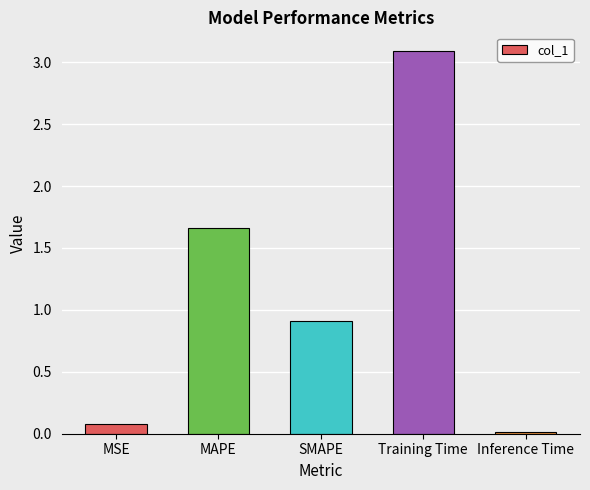

List the labels in order of value, largest first.

Training Time, MAPE, SMAPE, MSE, Inference Time